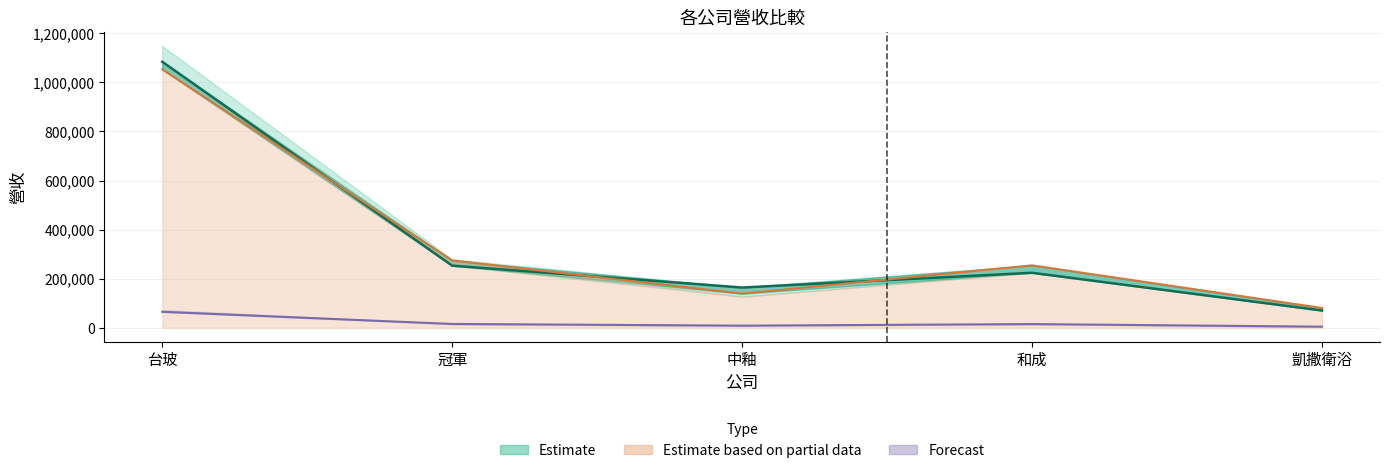

At which category is the sum across all series the highest?

台玻